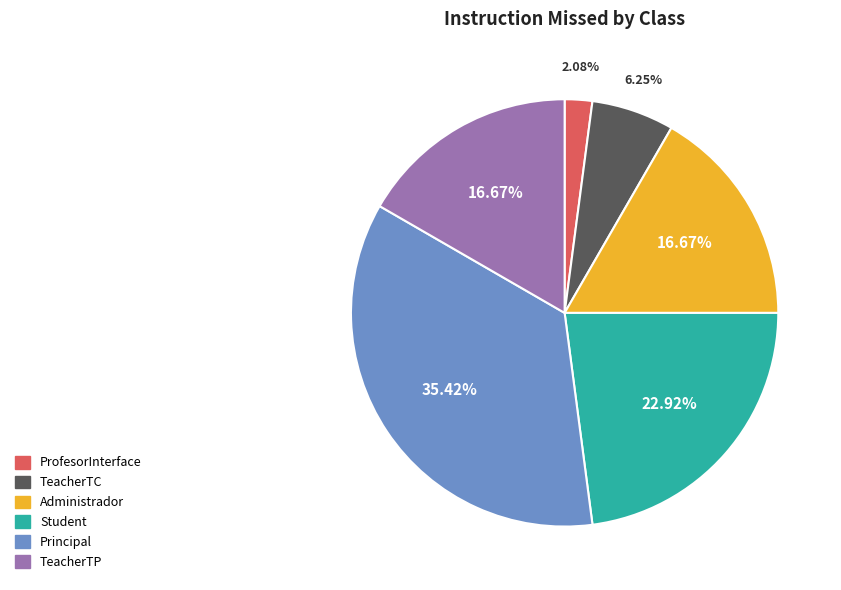

Which category has the biggest portion of the pie?

Principal